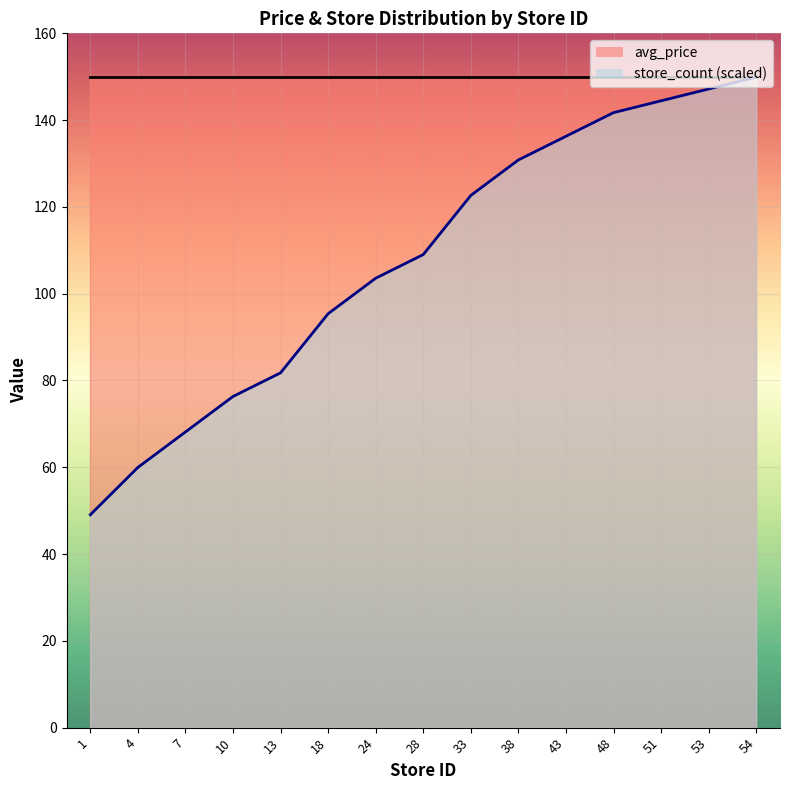

Which category has the lowest value across all series?

1